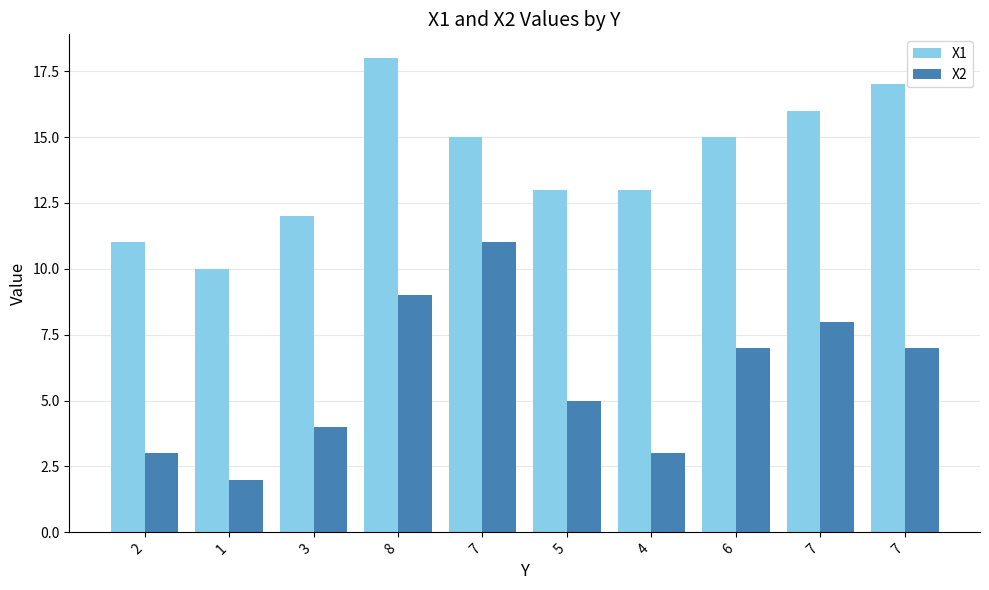

Count the number of categories in the chart.

10